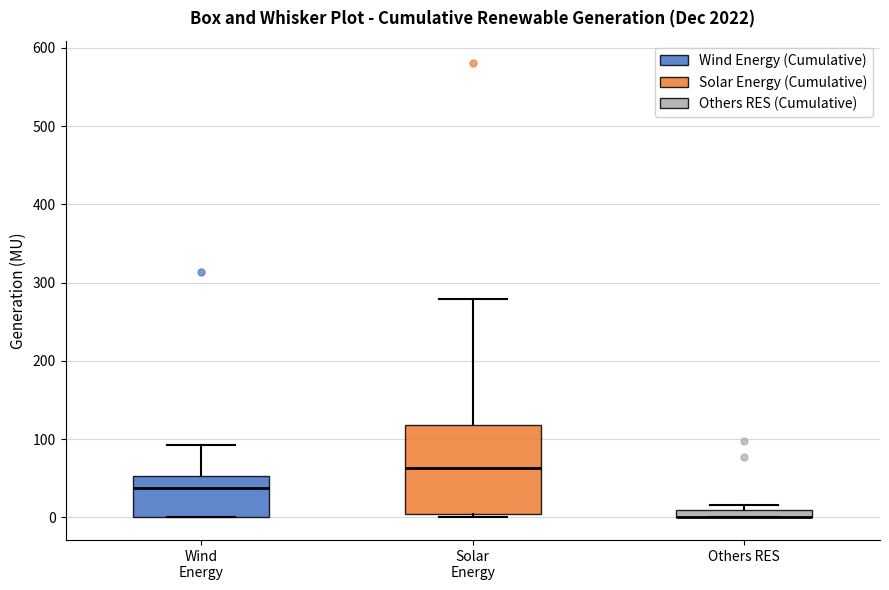

Comparing the boxes themselves (not the whiskers), which one is the tallest?

Solar Energy